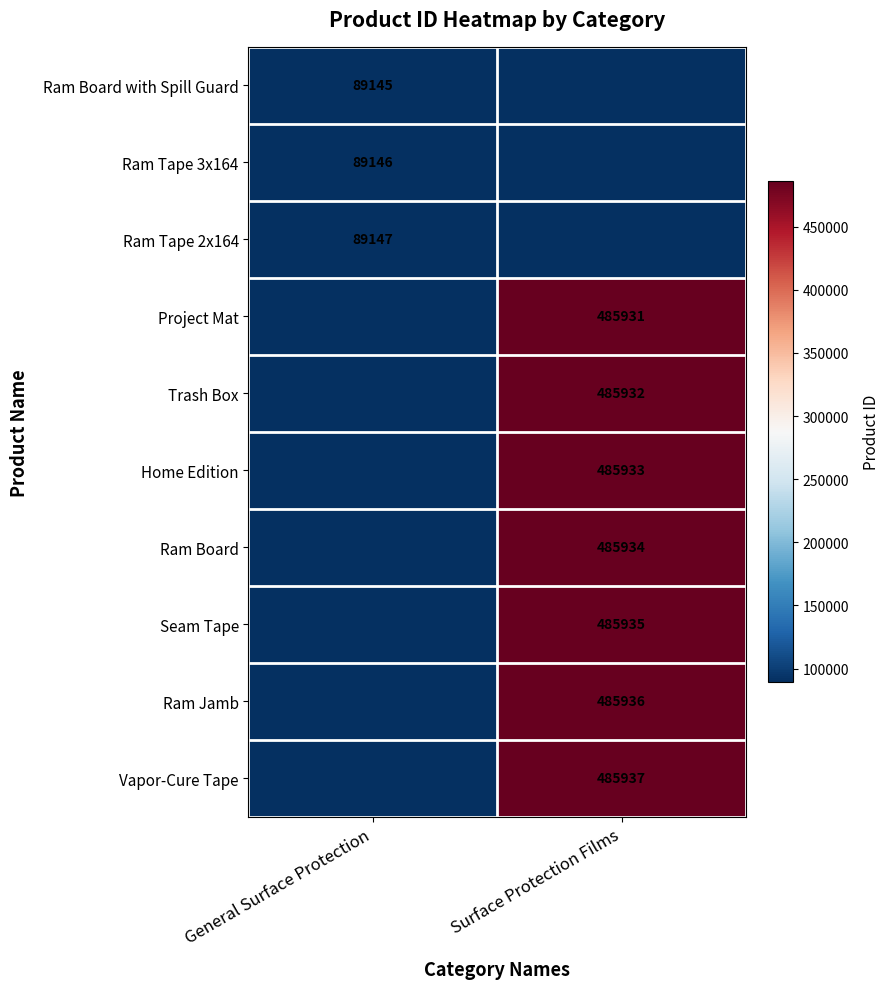

The value of Ram Tape 3x164 at General Surface Protection is 146132. True or false?

False